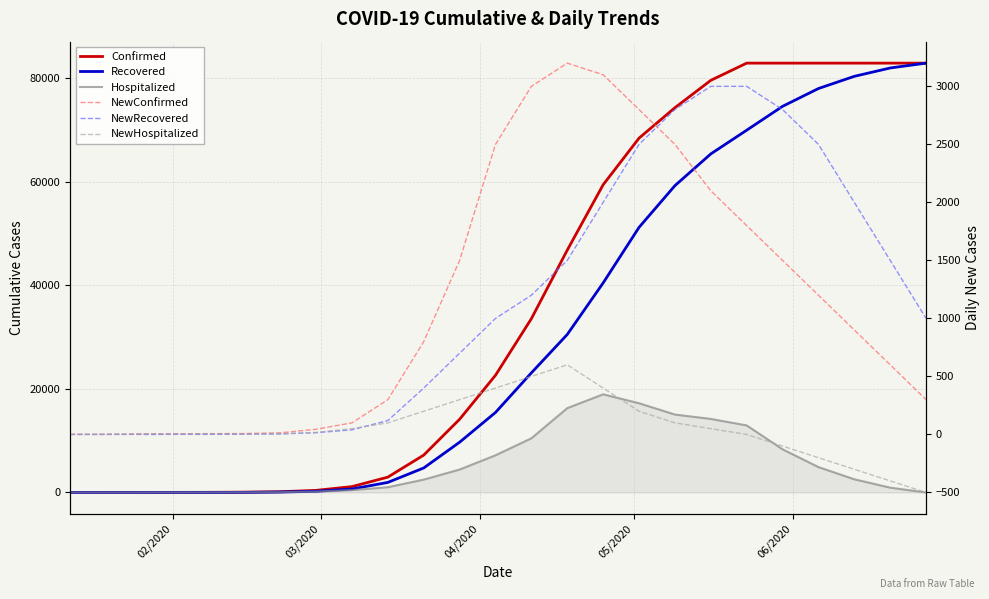

At how many categories does at least one series exceed 49244?

10